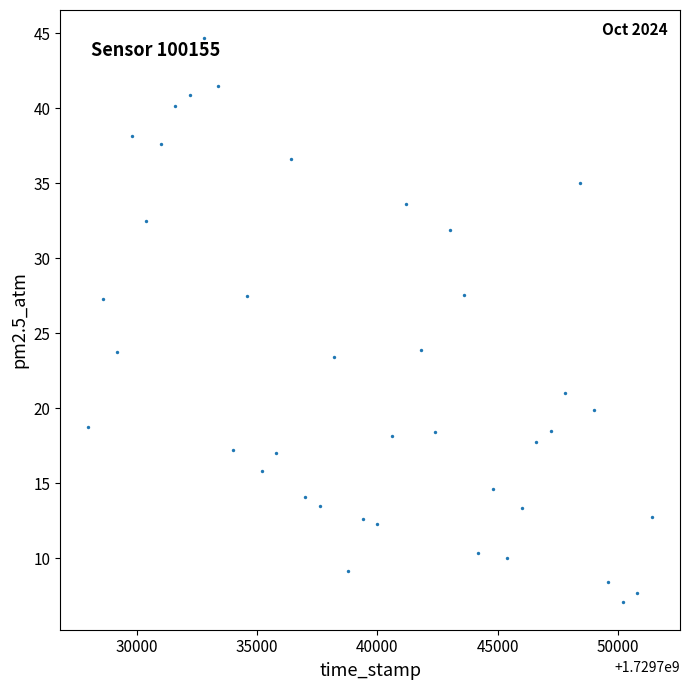

What is the range of X values (max minus min)?

23400.0